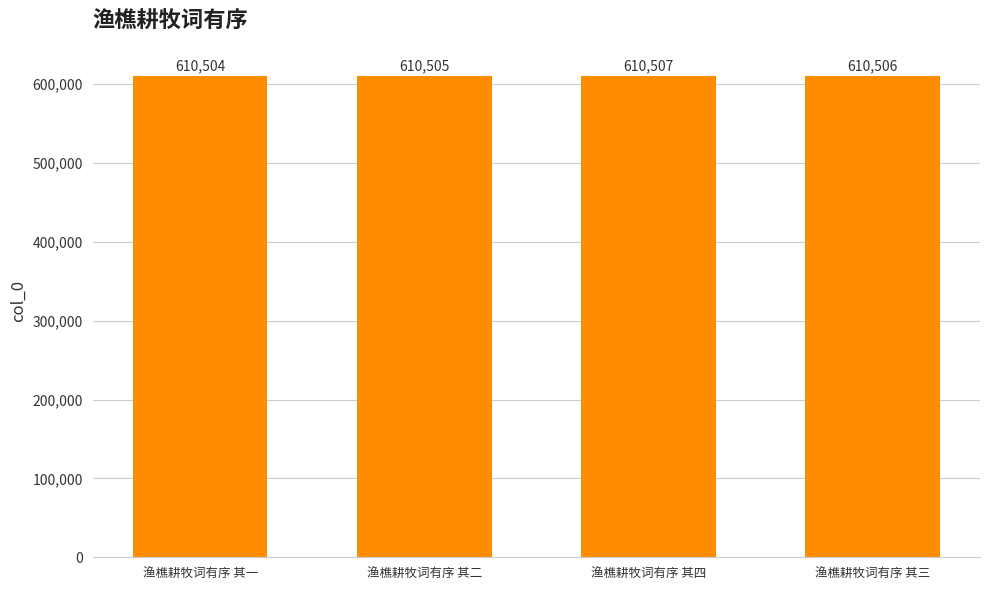

Reading left to right, what are all the values shown in this chart?

610504	610505	610507	610506